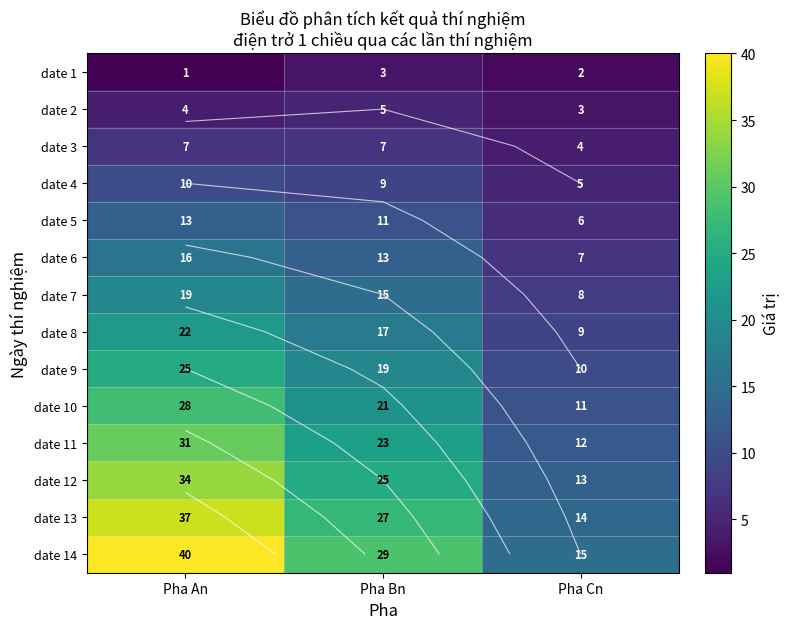

Is the value of date 13 at Pha Bn greater than the value of date 7 at Pha An?

Yes